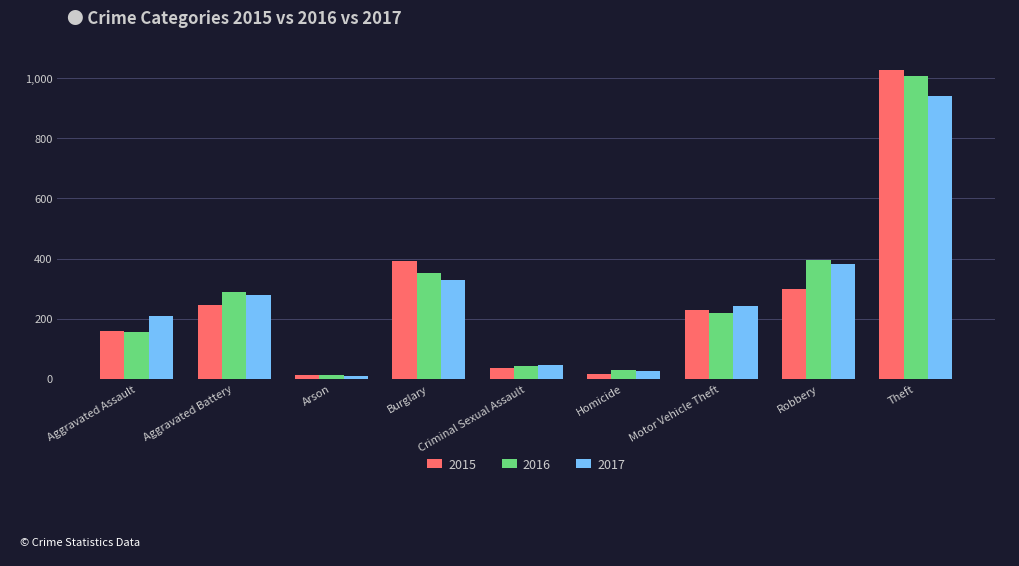

What is the spread (max minus min) of values at Homicide?

12